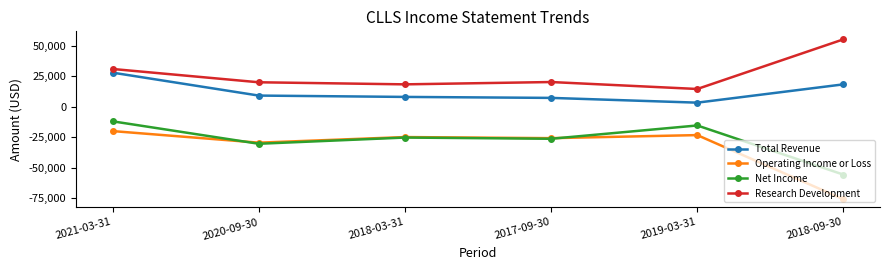

True or false: Operating Income or Loss and Total Revenue intersect in this chart.

False